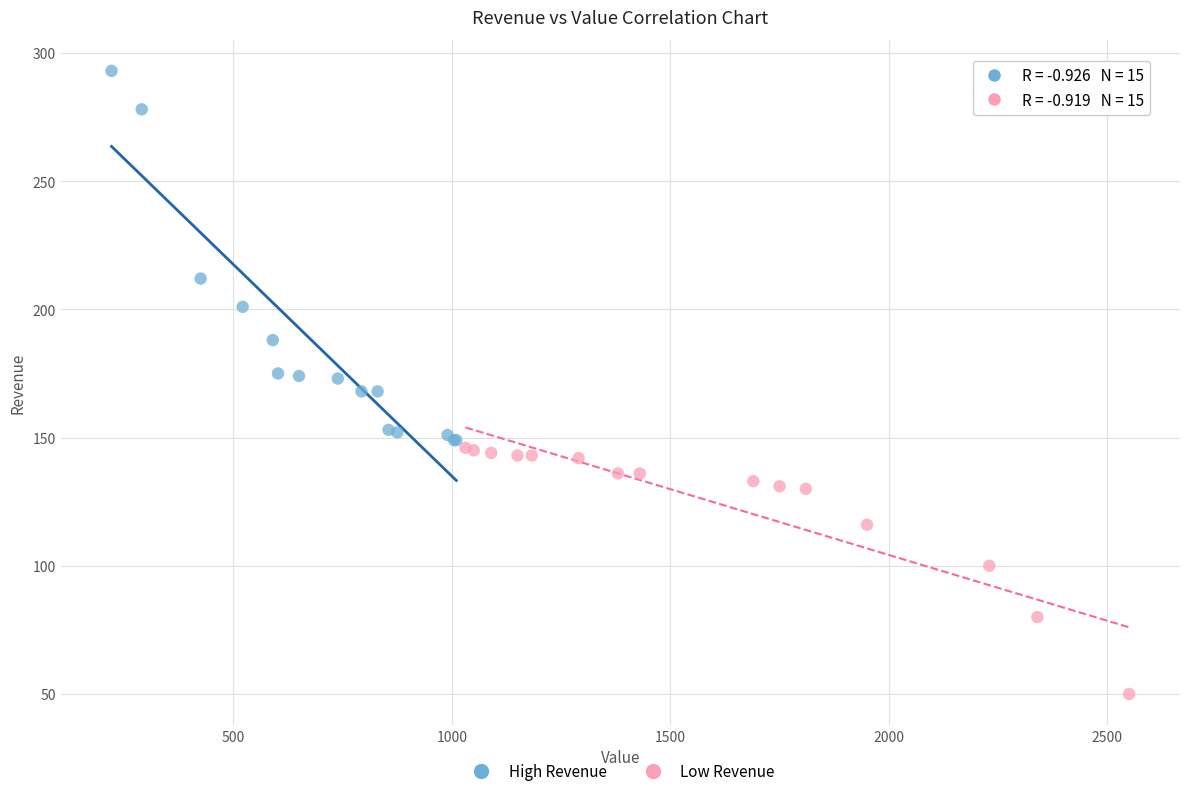

Which series has the widest spread of Y values?

High Revenue